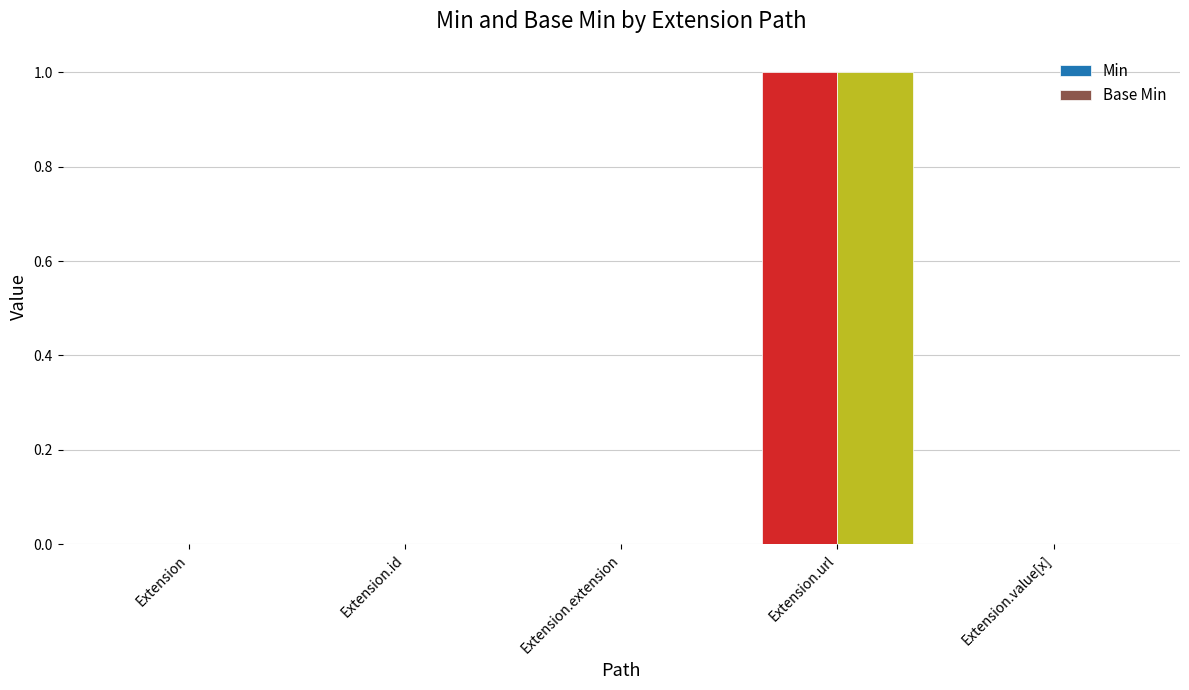

Which label corresponds to the largest value in the chart?

Extension.url